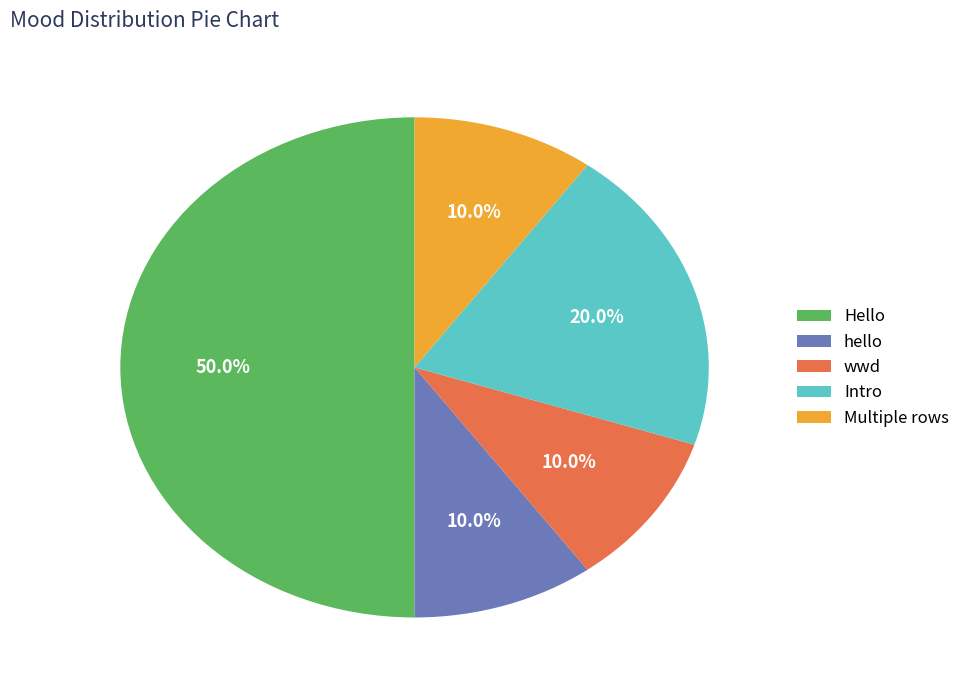

To the nearest percent, what portion does hello represent?

10%